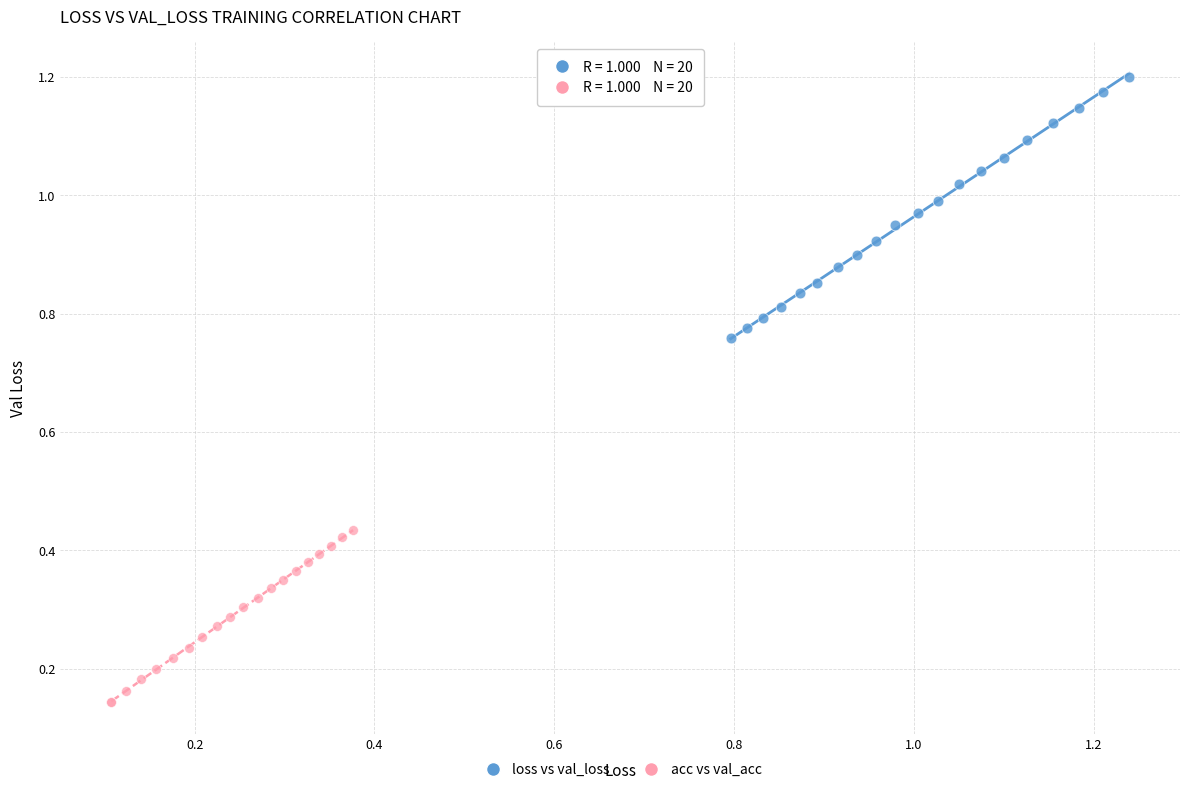

Which series contains the highest Y value?

loss vs val_loss